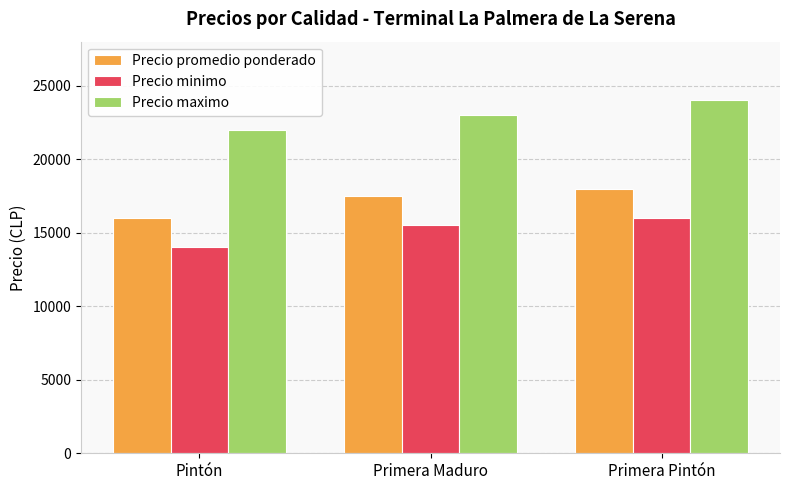

At Primera Maduro, list the series in order from smallest to largest.

Precio minimo, Precio promedio ponderado, Precio maximo